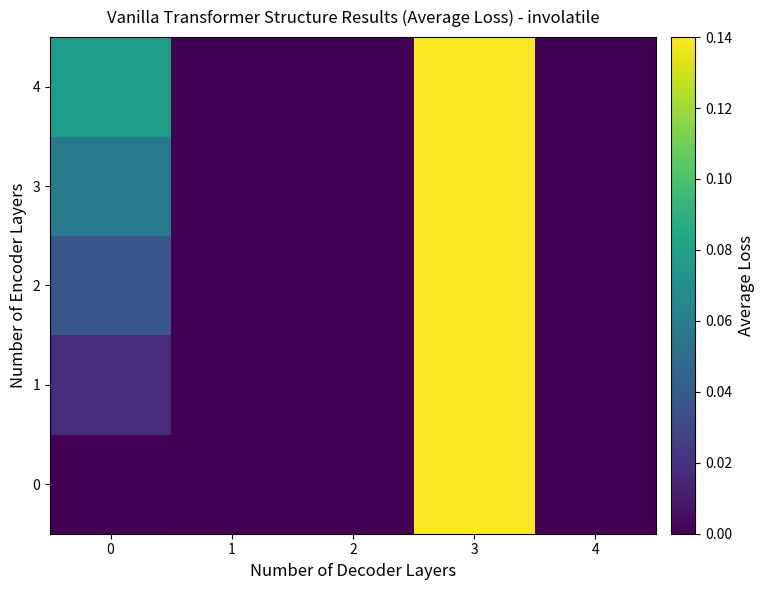

Which series has the largest total across all categories?

4